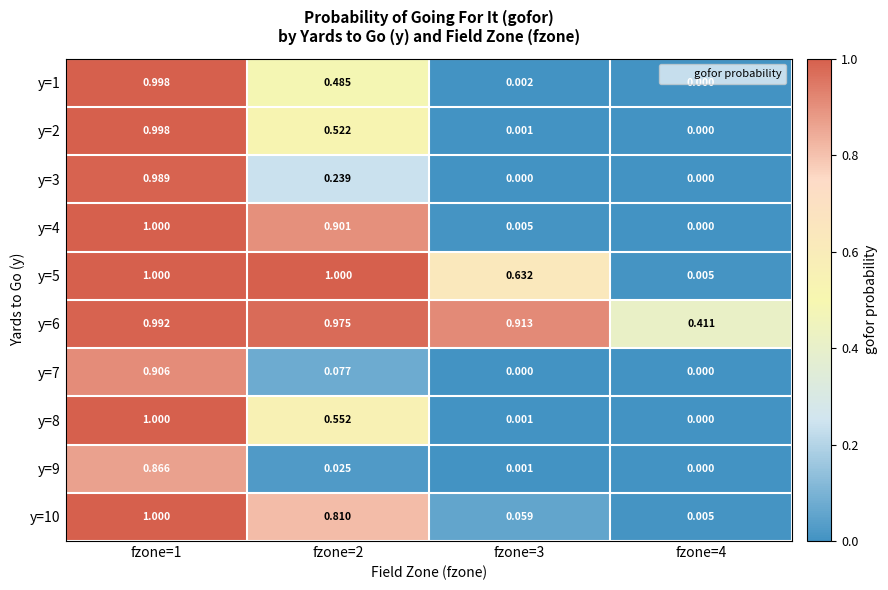

Is the value of y=7 at fzone=2 greater than the value of y=1 at fzone=1?

No